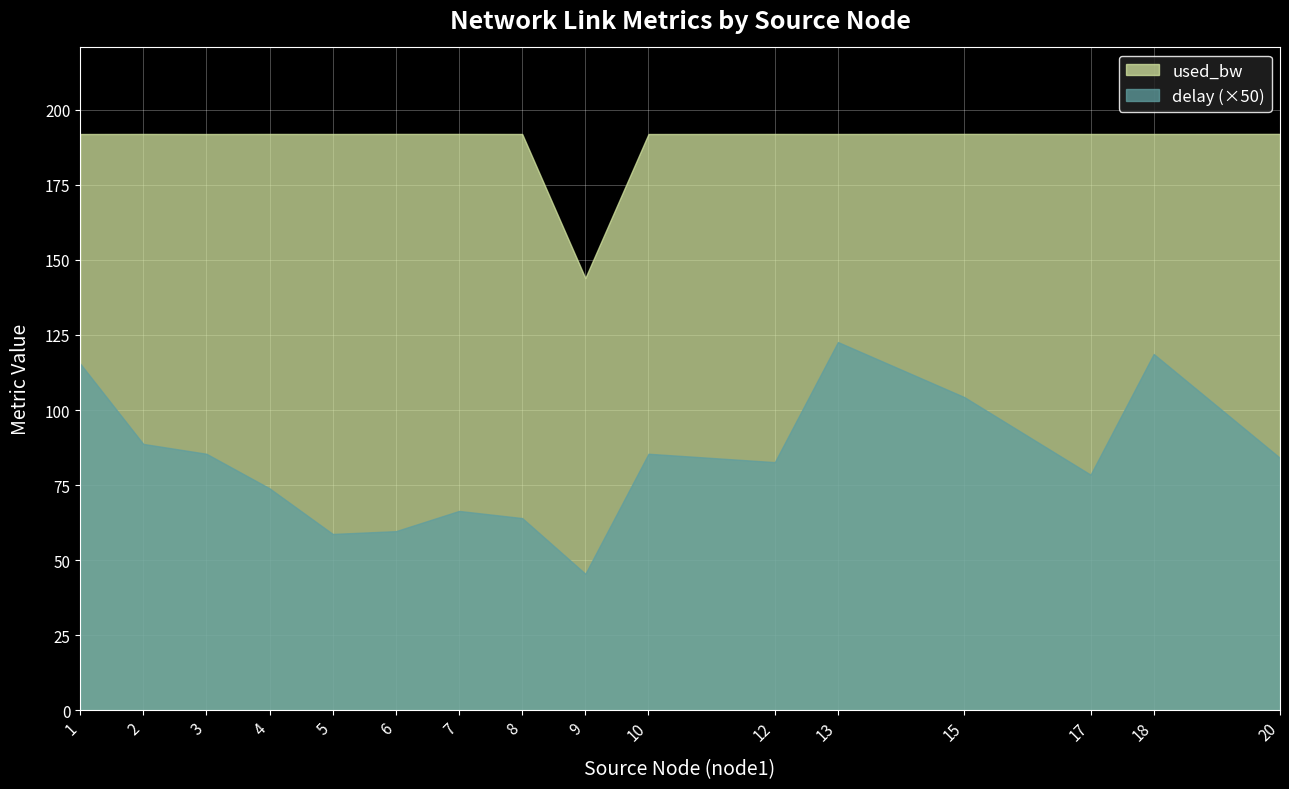

True or false: used_bw and delay cross at least once.

False